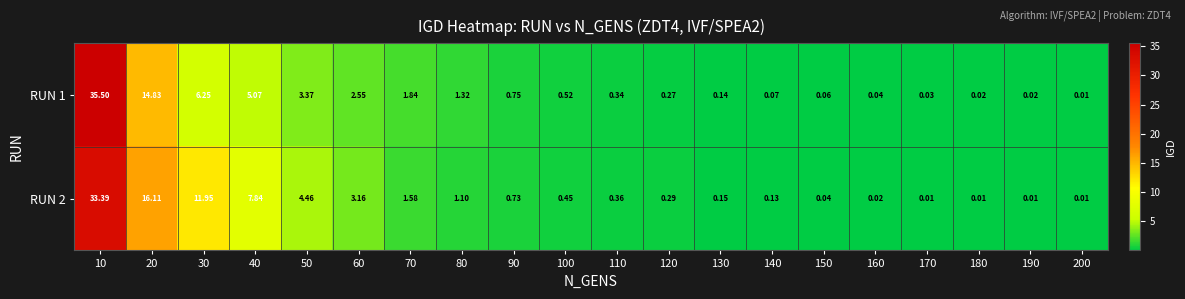

Is the value of RUN 1 at 80 greater than the value of RUN 2 at 100?

Yes